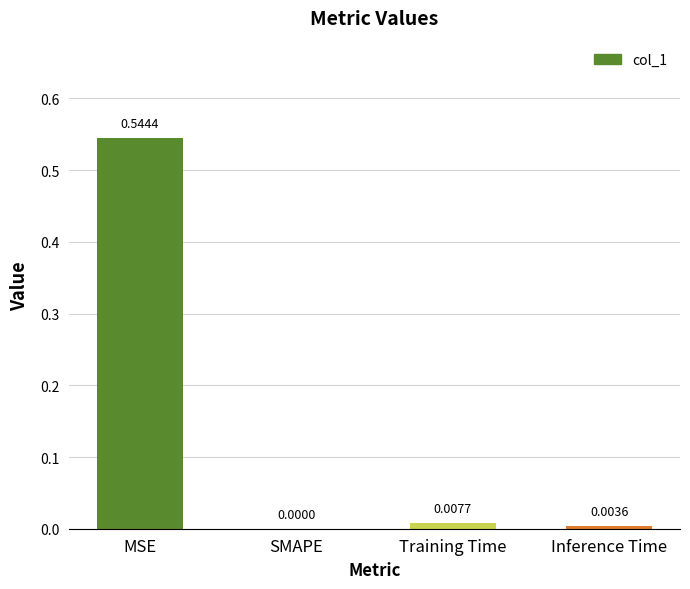

Which category has the highest value across all series?

MSE